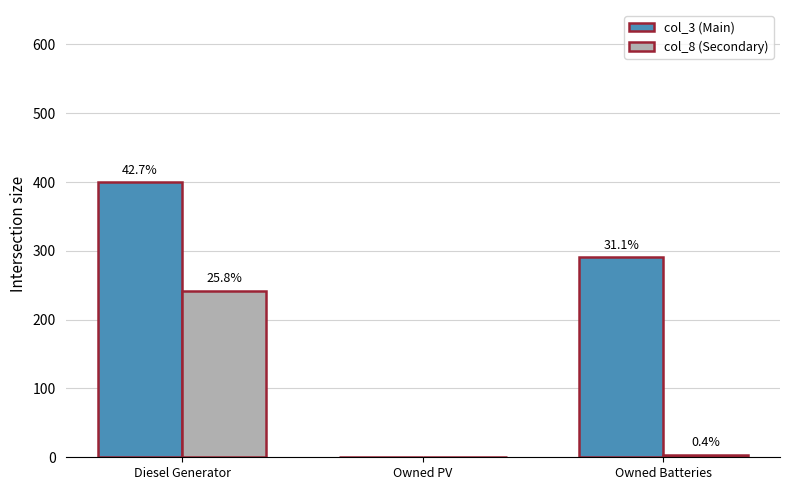

Are the bars horizontal?

No